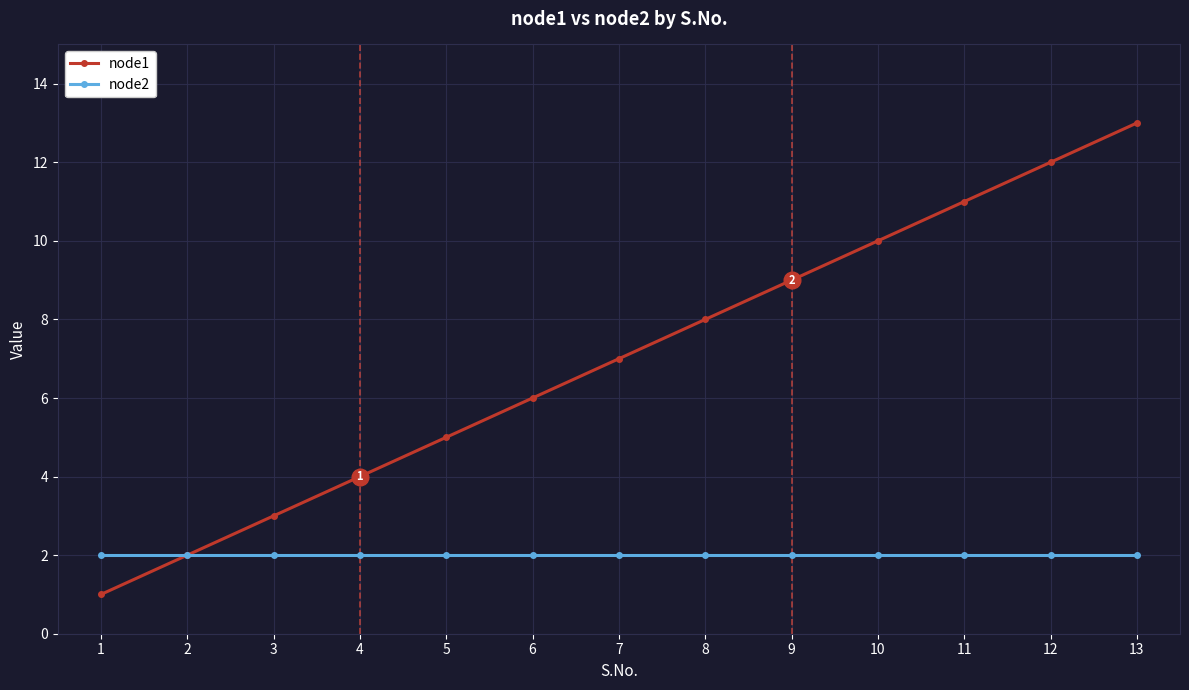

At 13, list the series in order from largest to smallest.

node1, node2